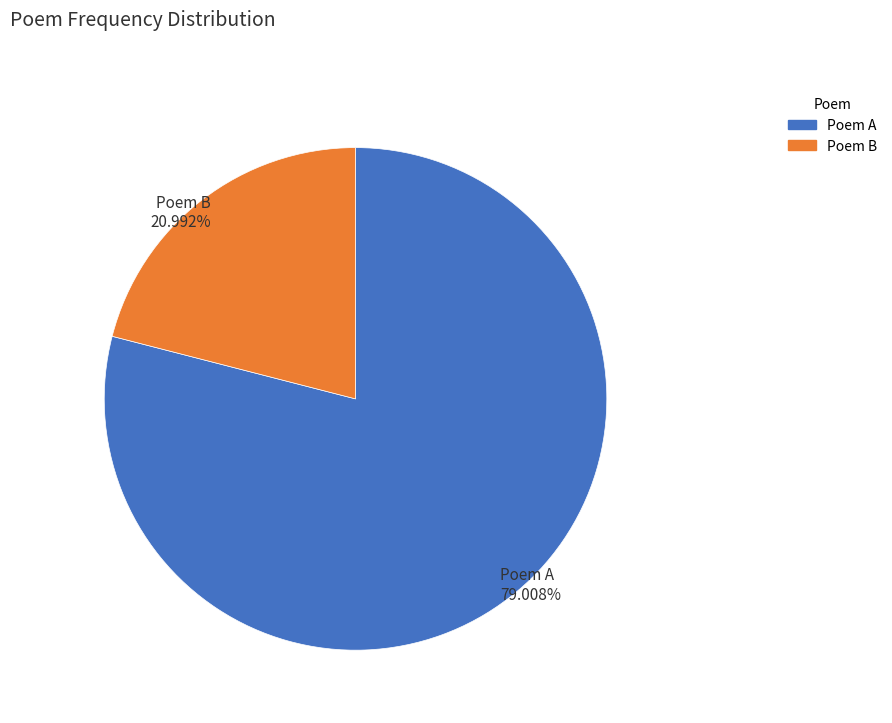

How many segments does this pie chart have?

2